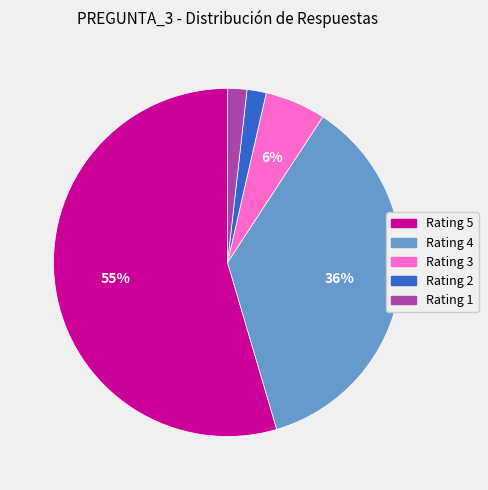

Is there any slice that represents more than half of the pie?

Yes